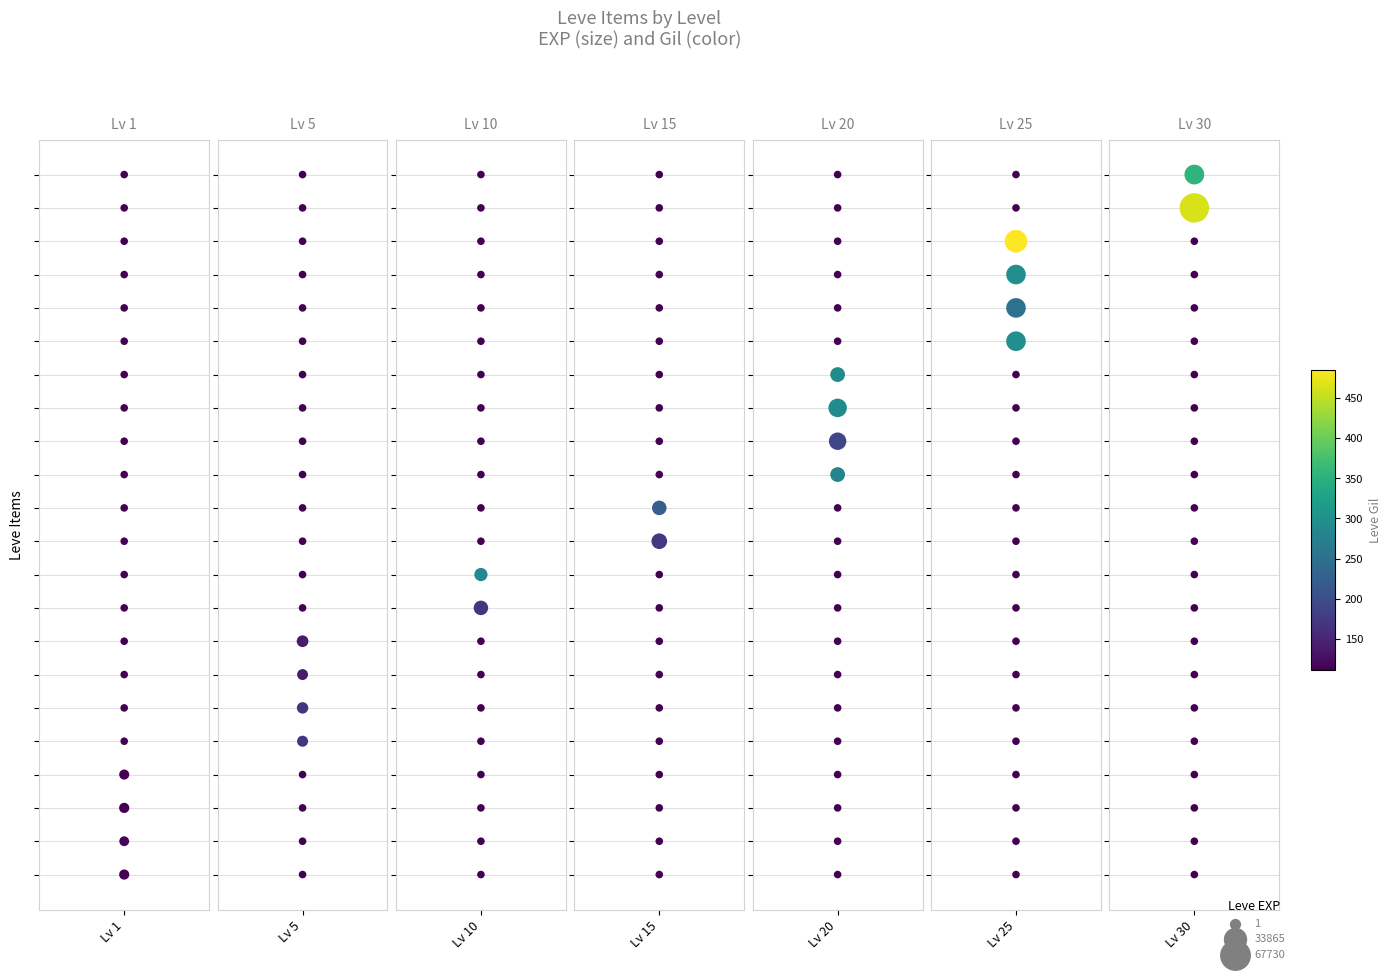

What is the difference between the Lv 1 values at 2 and 1?

1